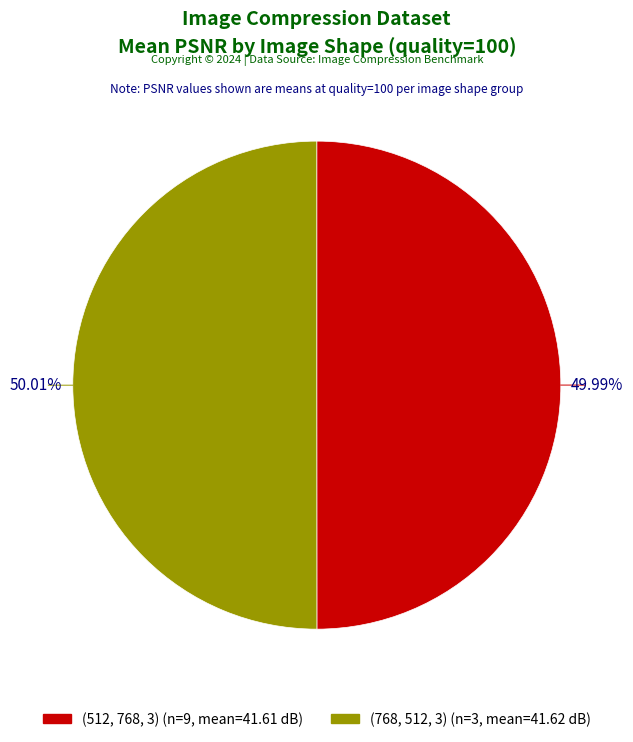

Is there any slice that represents more than half of the pie?

Yes